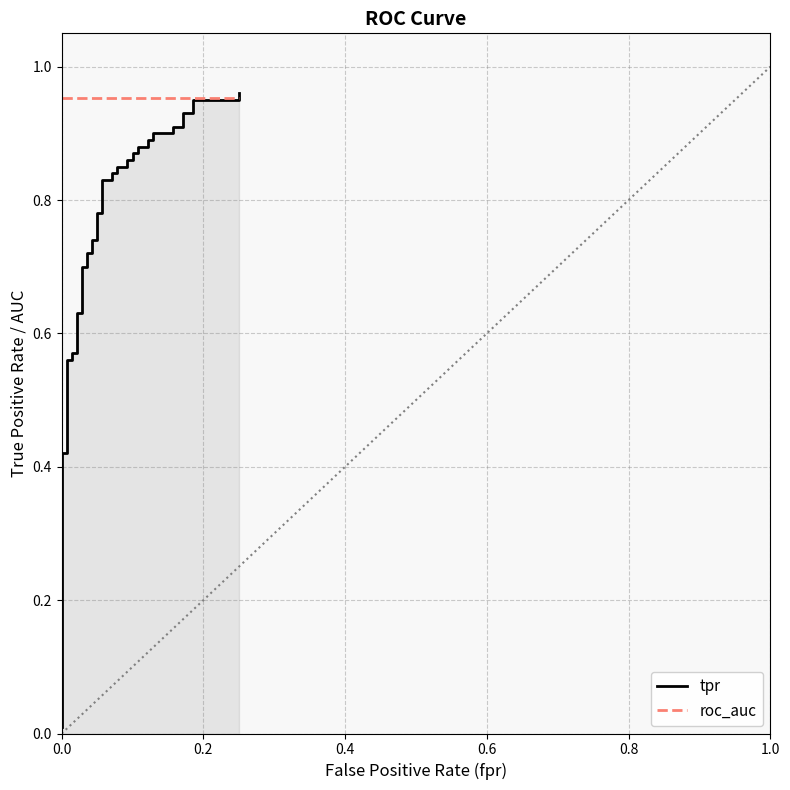

How many intersections are there between tpr and roc_auc?

1